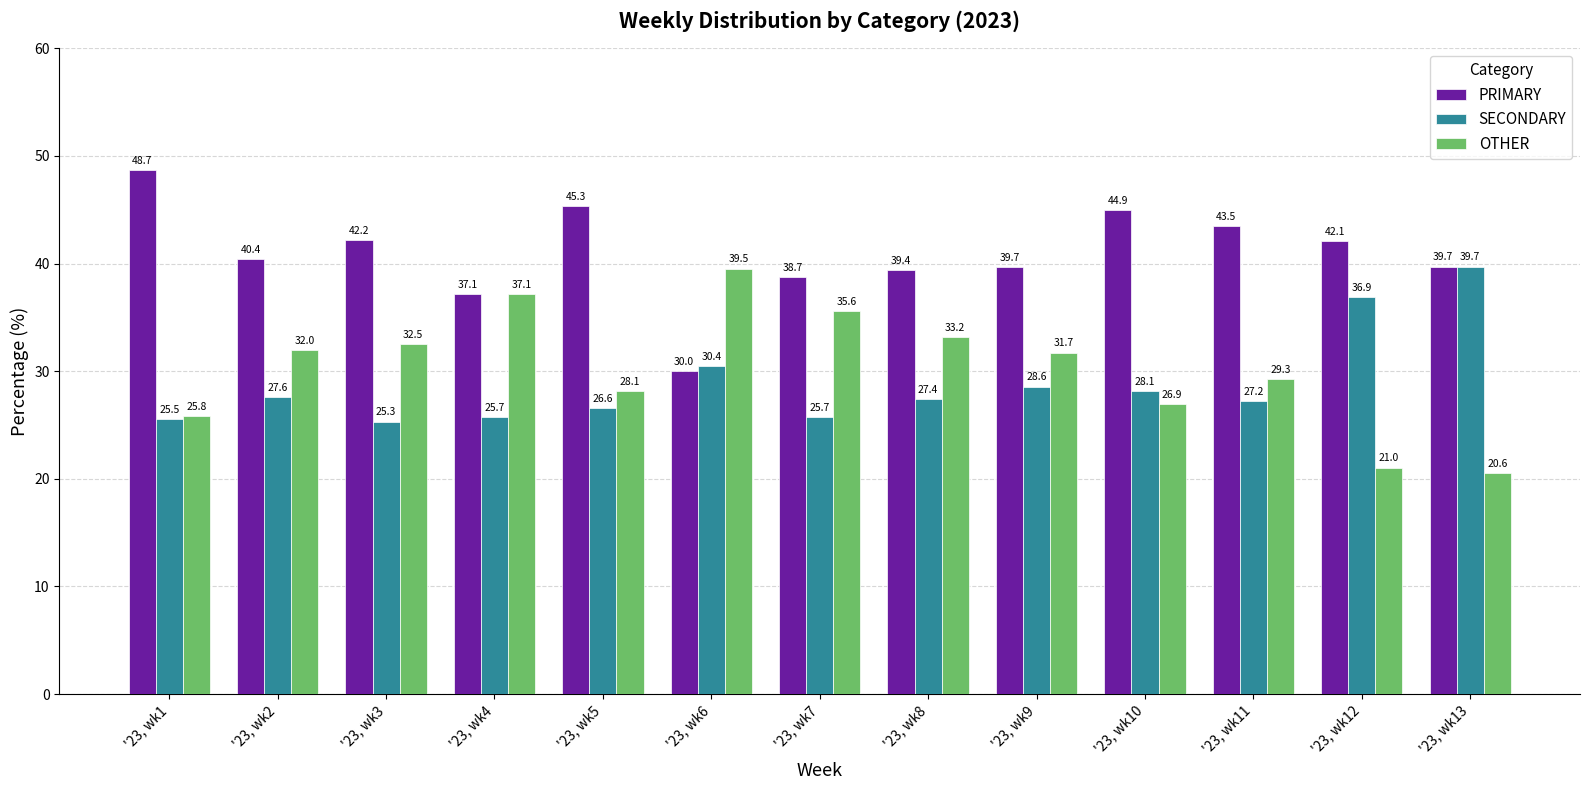

What is the smallest value displayed?

20.6